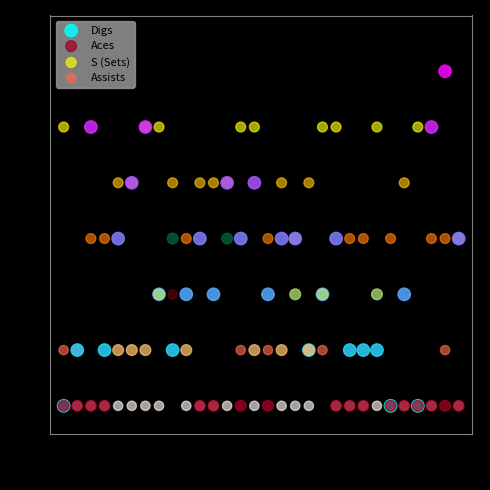

What are all the series names shown in the legend?

Digs, Aces, S (Sets), Assists